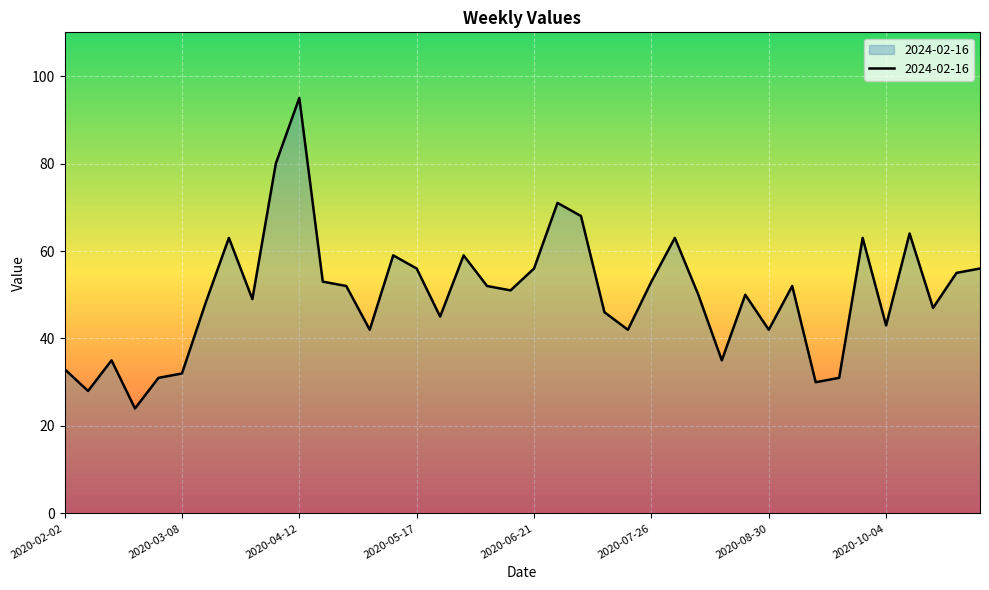

What is the minimum value shown in the chart?

24